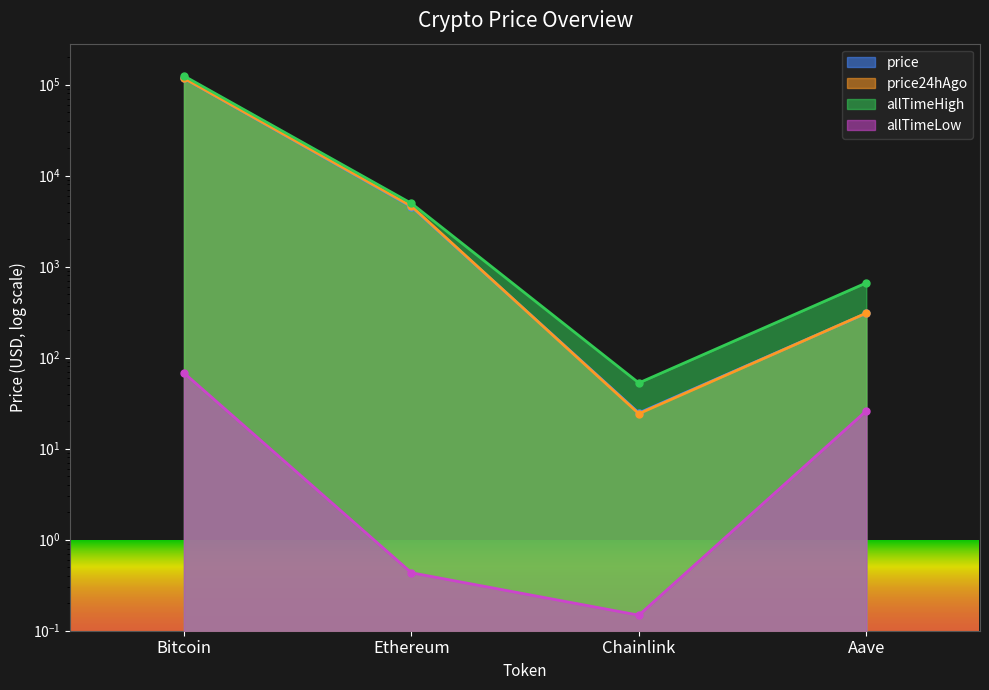

Reading left to right, transcribe all the data shown in this chart.

price: Bitcoin=116969.0	Ethereum=4537.8	Chainlink=24.7	Aave=307.1
price24hAgo: Bitcoin=117239.0	Ethereum=4602.7	Chainlink=24.2	Aave=308.0
allTimeHigh: Bitcoin=124128.0	Ethereum=4946.1	Chainlink=52.7	Aave=661.7
allTimeLow: Bitcoin=67.8	Ethereum=0.4	Chainlink=0.1	Aave=26.0